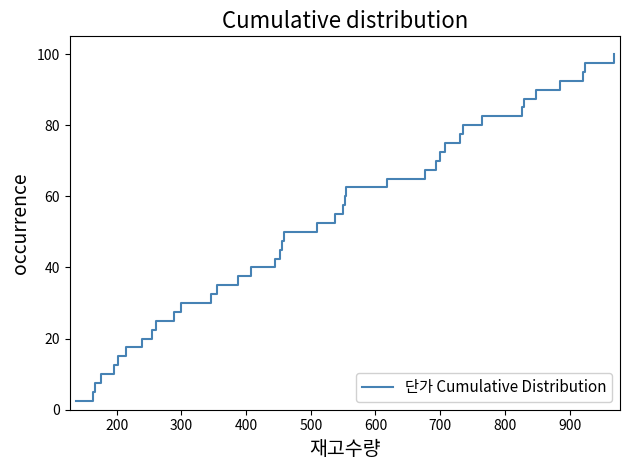

How many values are below 52?

20